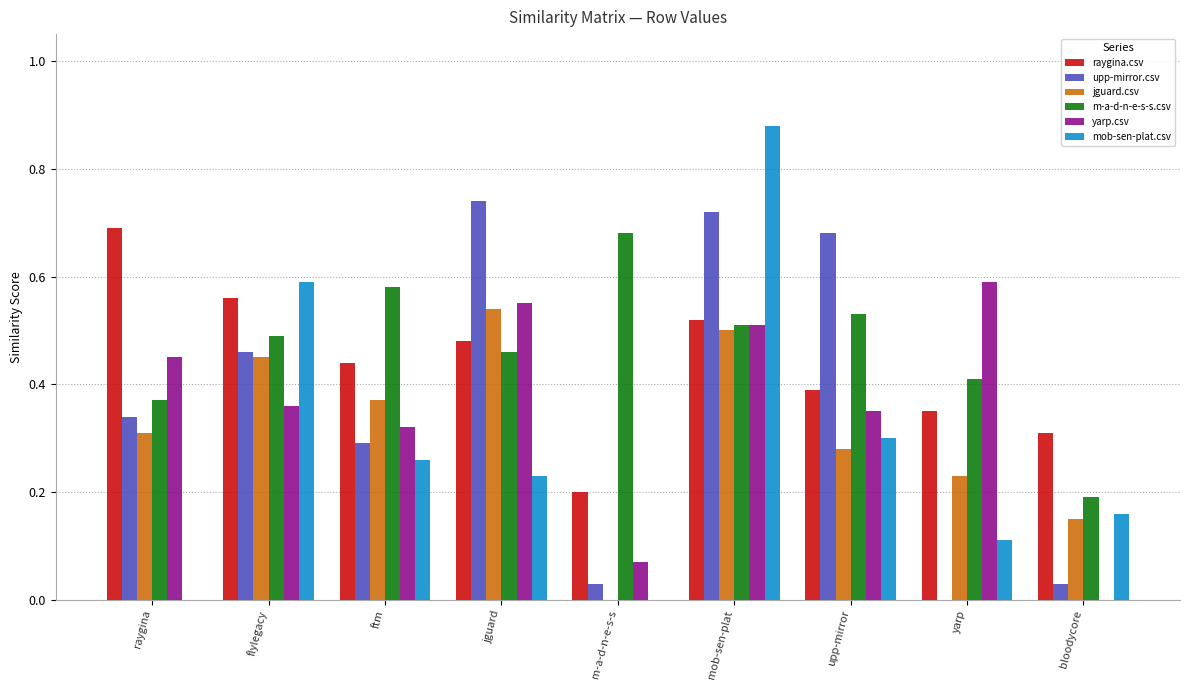

Which series changed the most between flylegacy and ftm?

mob-sen-plat.csv